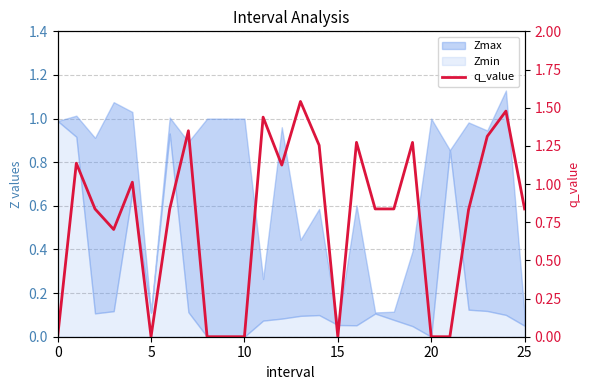

Between 15 and 16, which is larger?

16